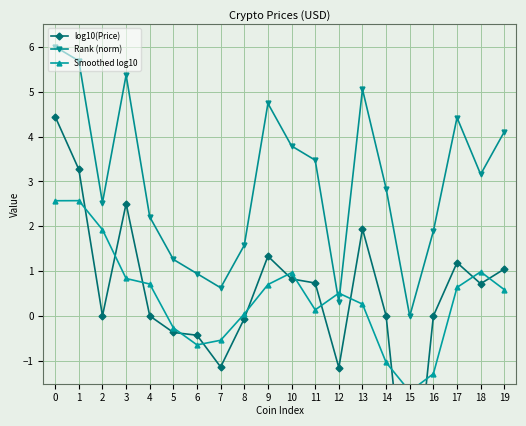

What is the total value across all series at 19?

5.7